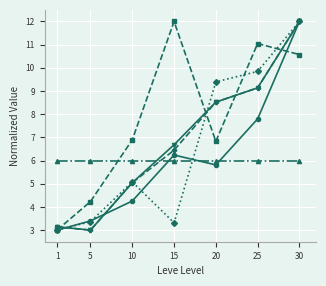

At which category is the sum across all series the highest?

30